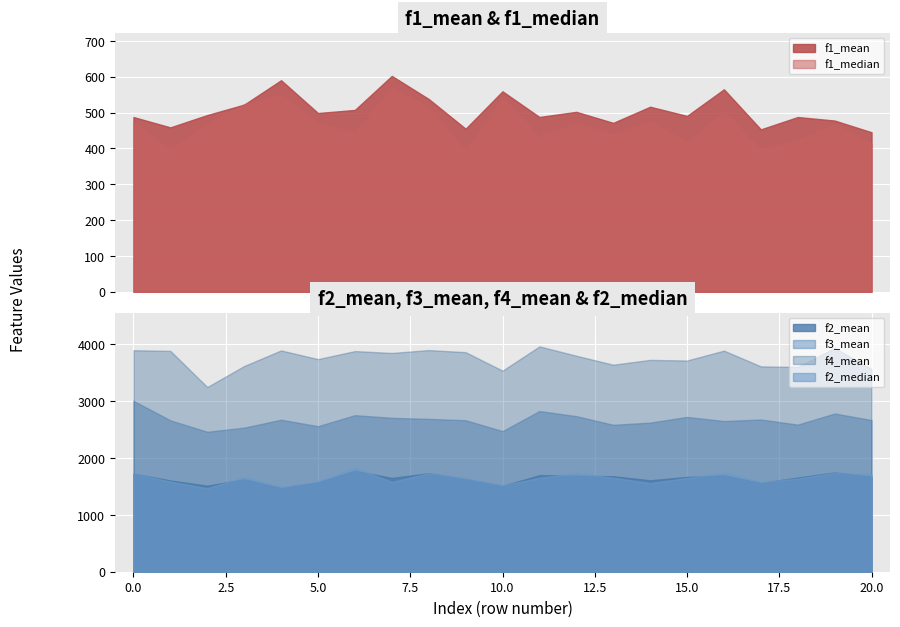

Which series has the largest total across all categories?

f4_mean